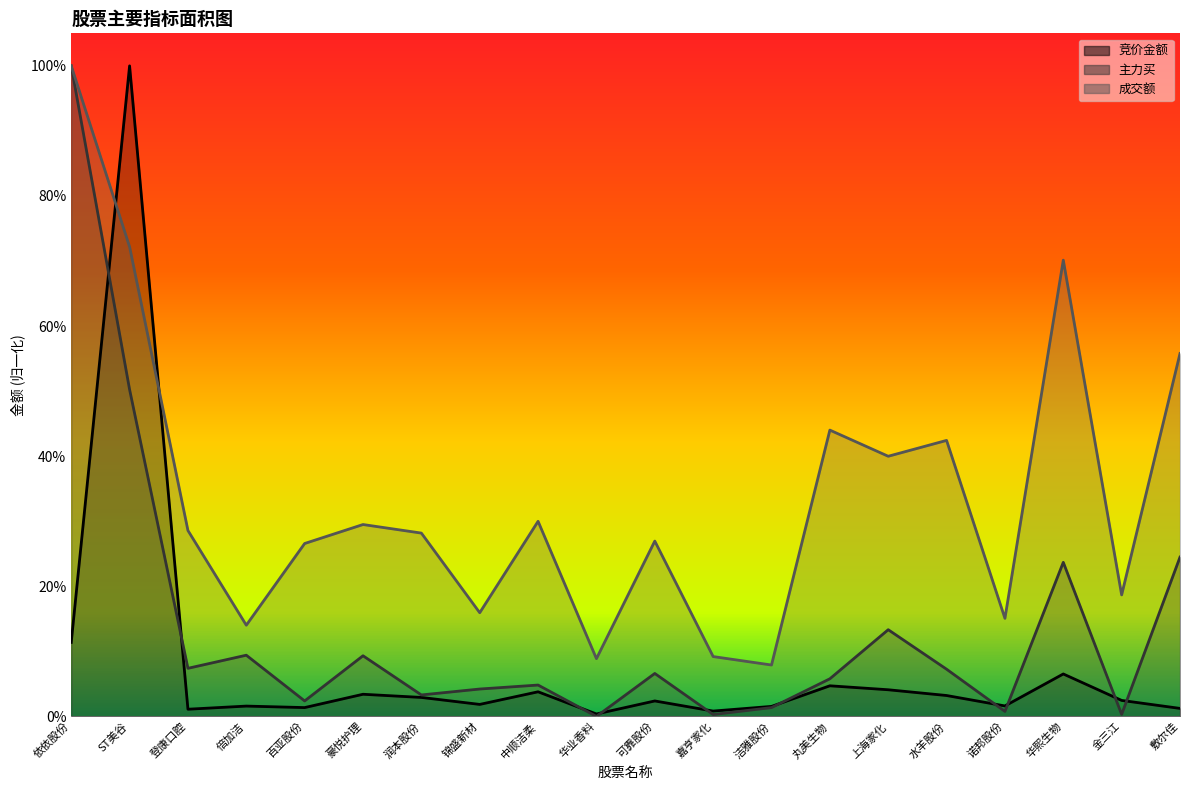

Is it true that 成交额 equals 0.6 at 敷尔佳?

True